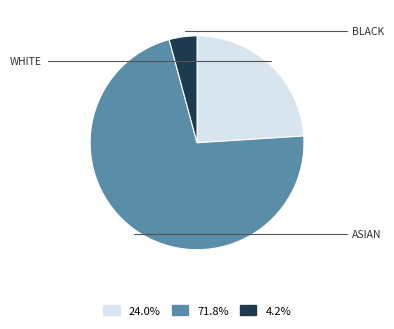

Is there a majority slice in this chart?

Yes